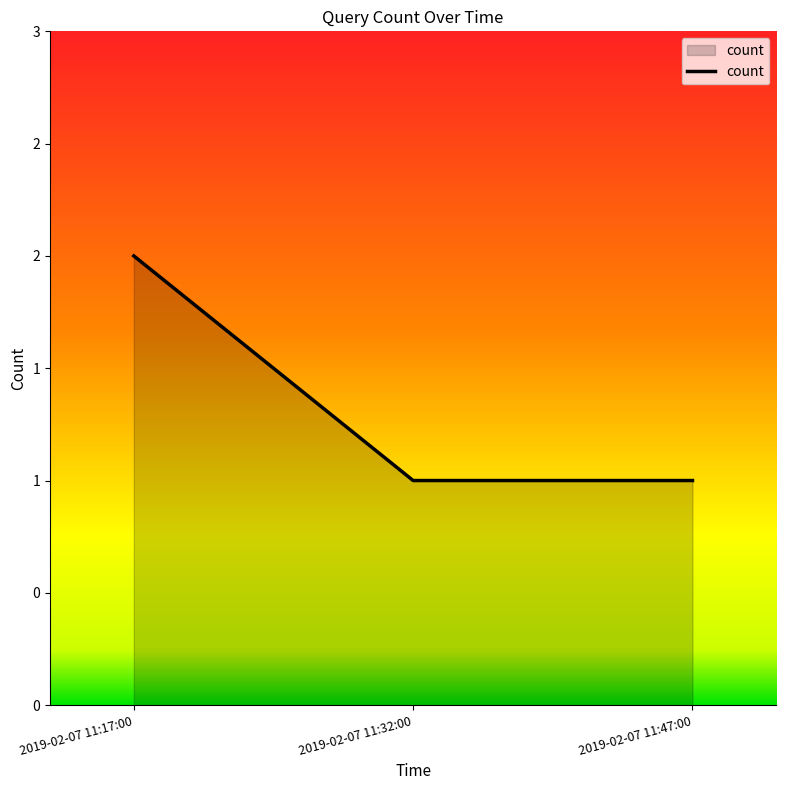

Does the chart have visible grid lines?

No